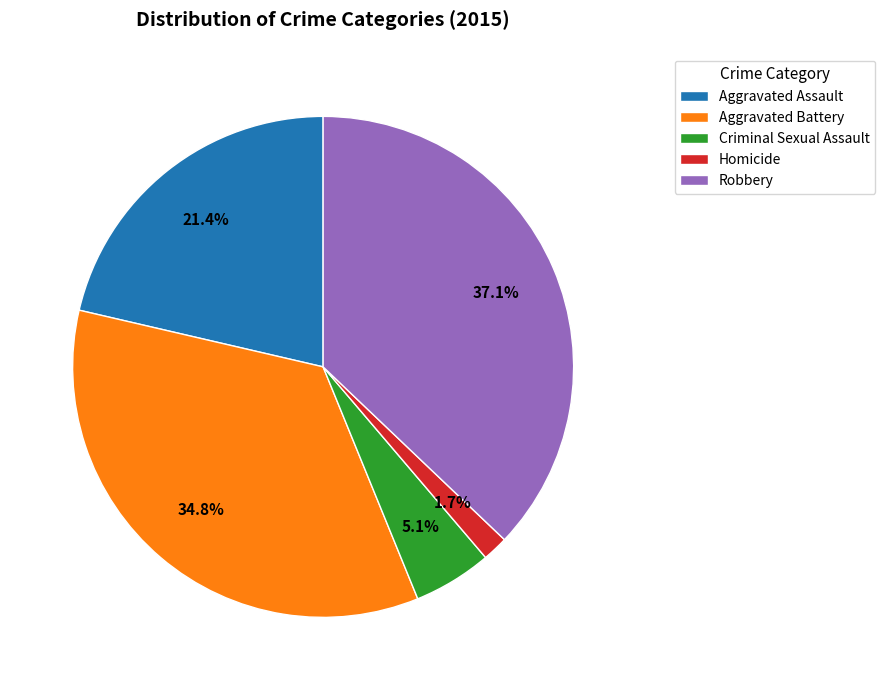

How many slices are in this pie chart?

5